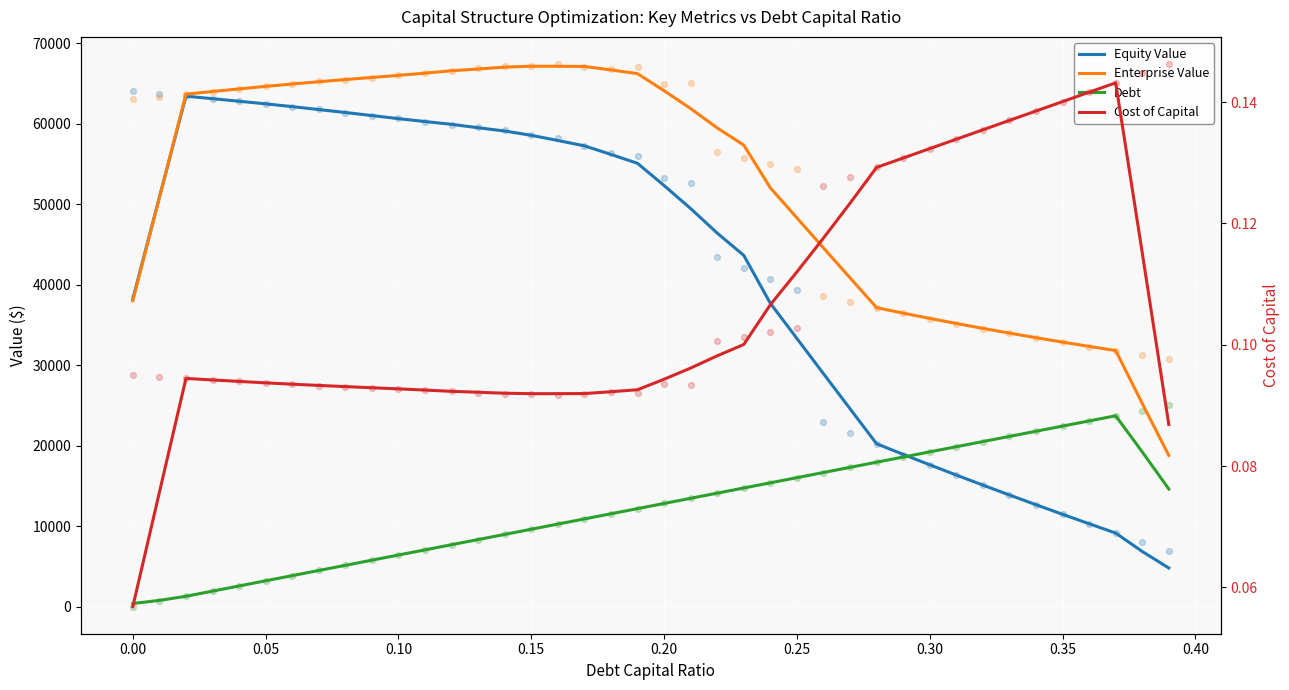

Is the value of Equity Value at 0.05 greater than the value of Cost of Capital at 37?

Yes